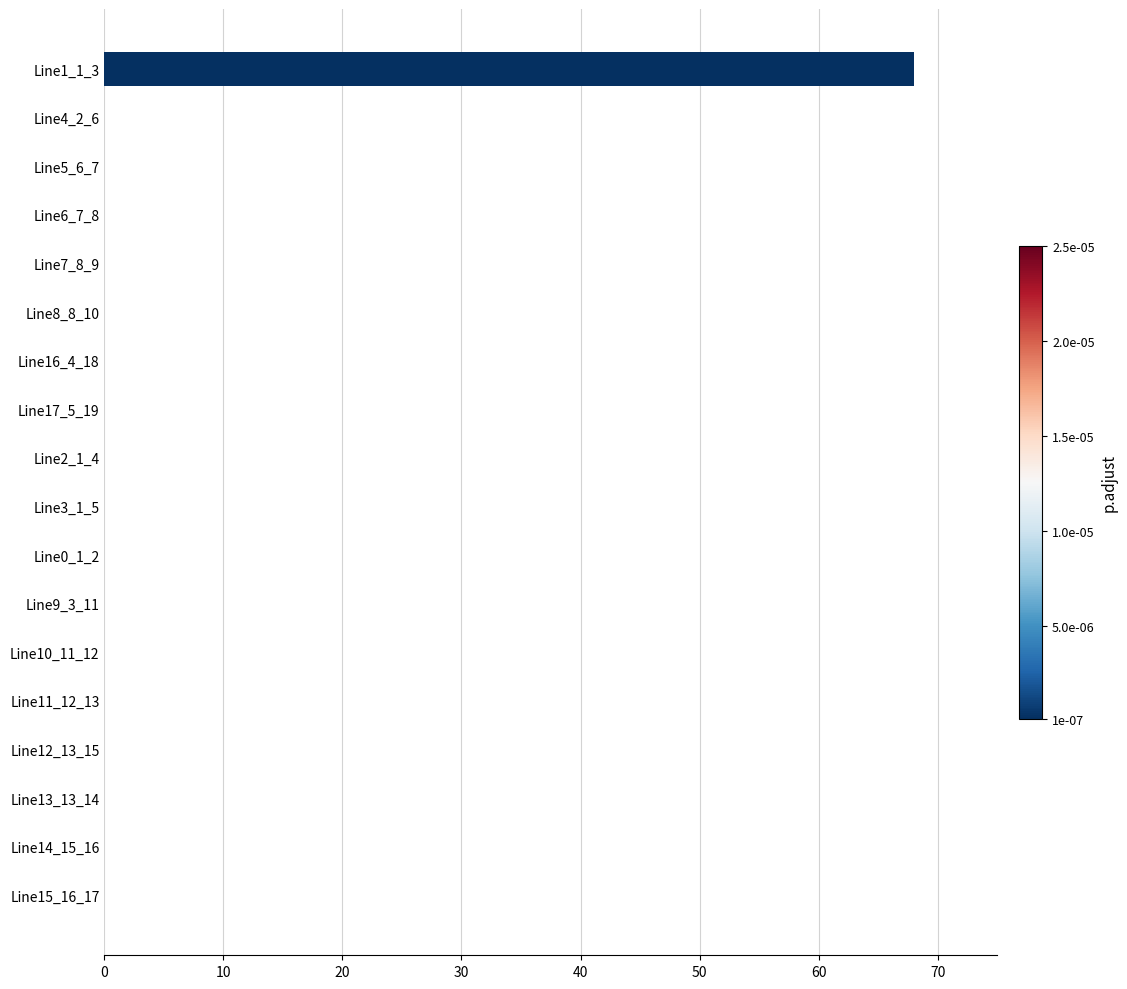

Which category has the highest value across all series?

Line1_1_3